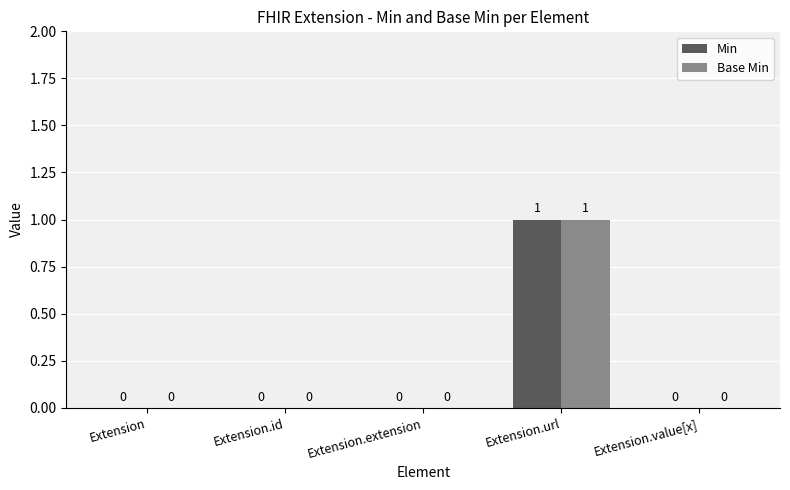

How many Min values are between 0 and 1?

5